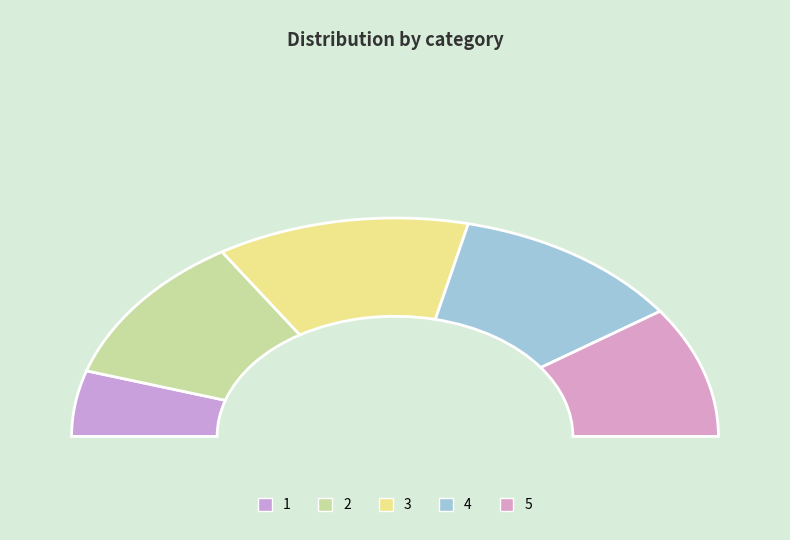

What is the total percentage of 5 and 1?

29.1%